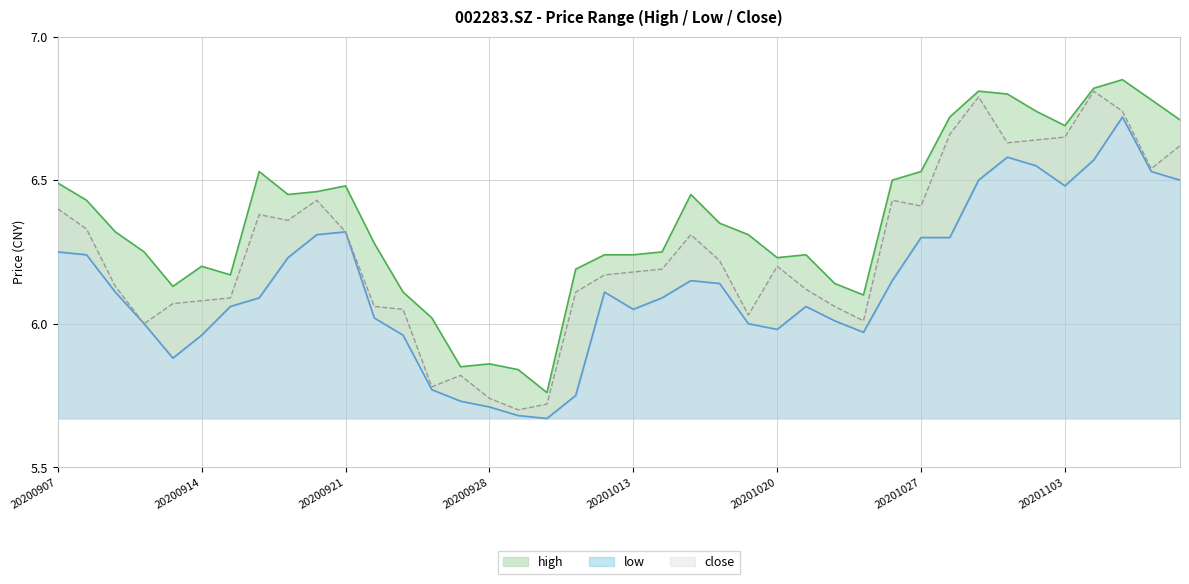

True or false: close and low intersect in this chart.

False